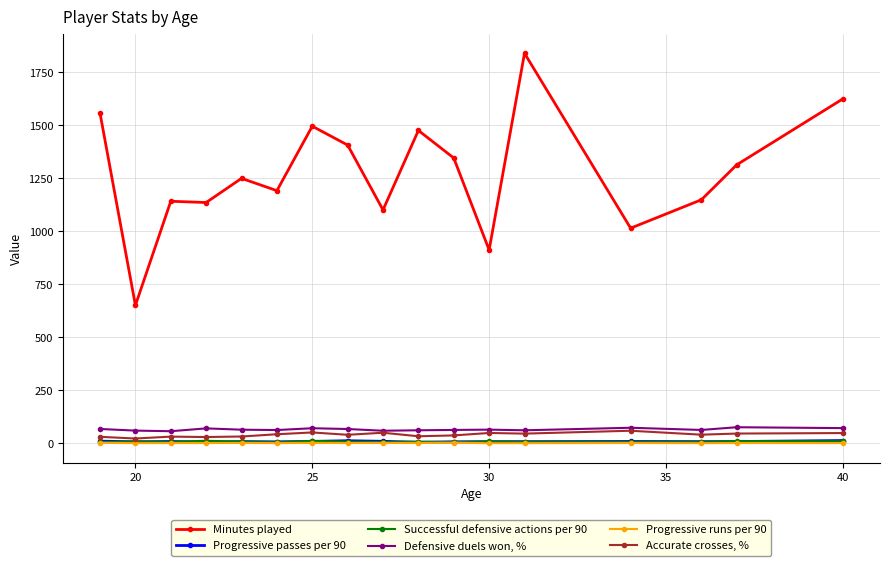

What is the maximum value for Accurate crosses, %?

59.4